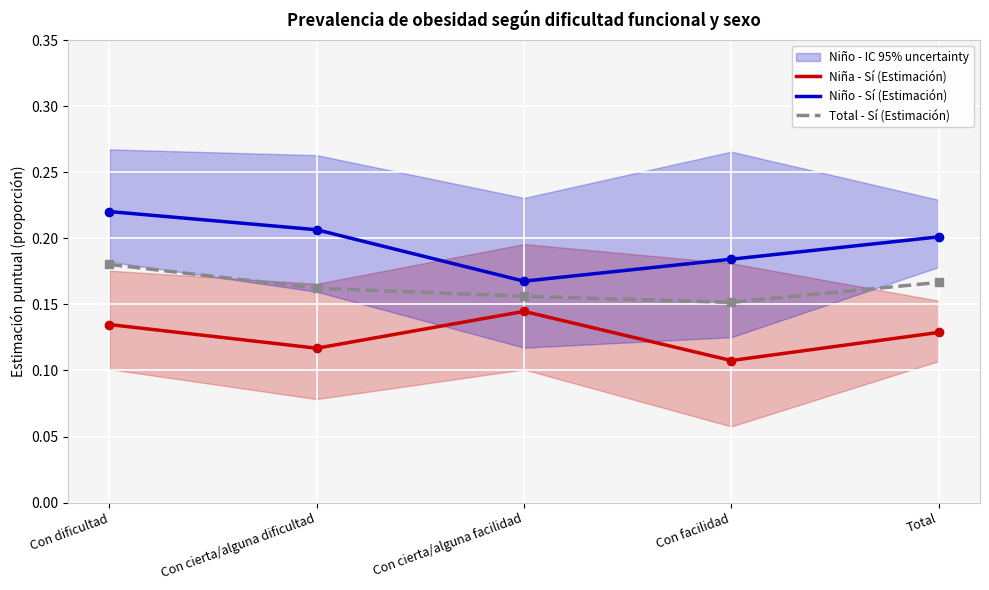

True or false: Total - Sí (Estimación) and Niña - Sí (Estimación) cross at least once.

False